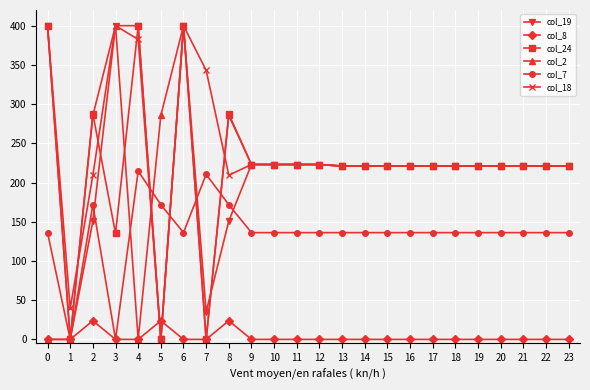

What is the greatest value displayed?

400.0